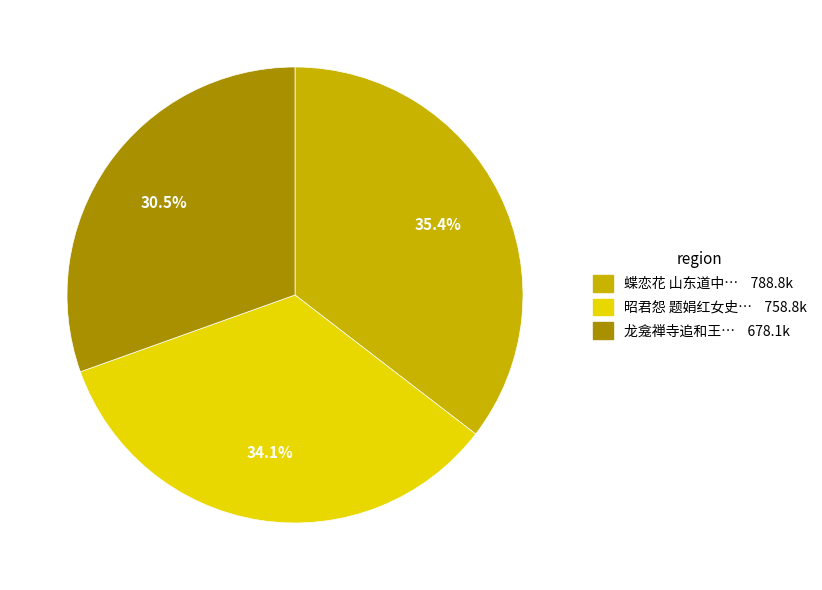

To the nearest percent, what is the average slice percentage?

33%